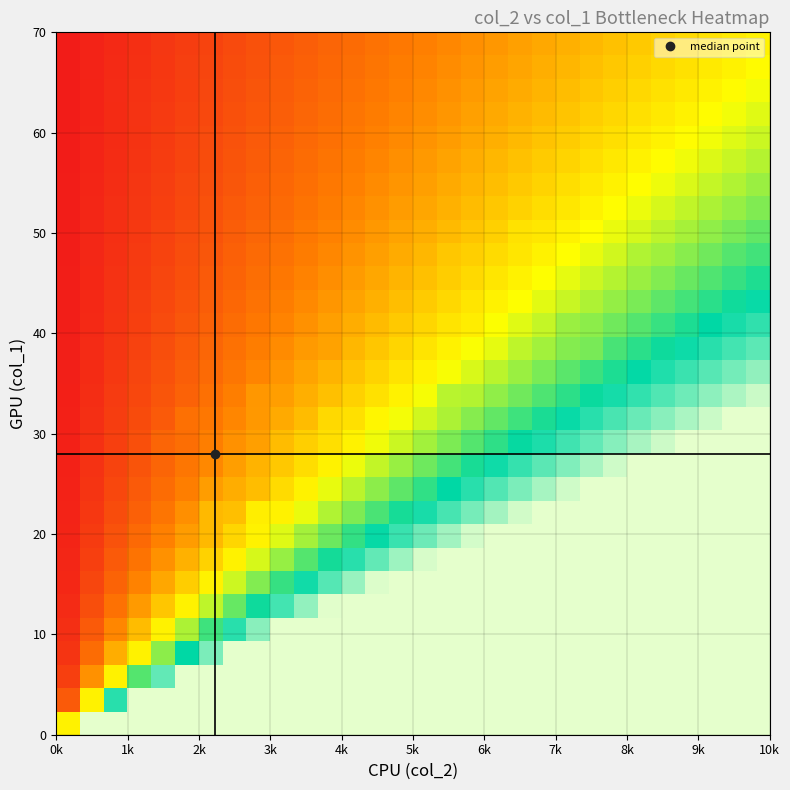

How many distinct data groups are displayed?

30